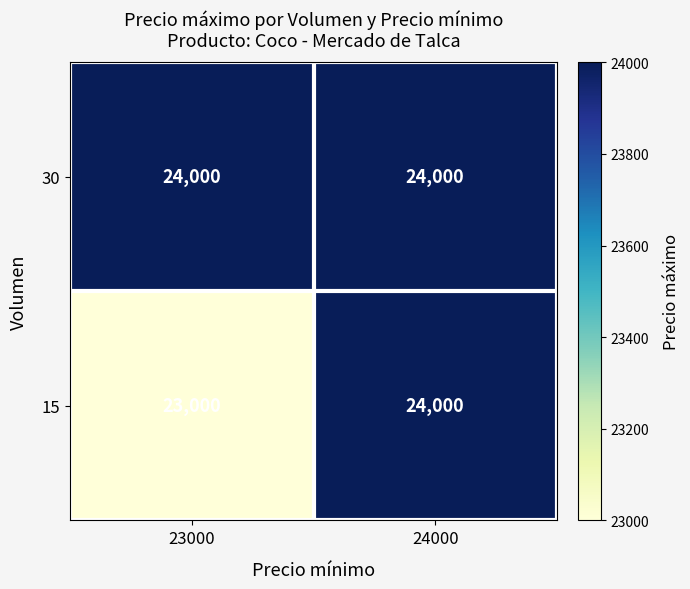

Count the number of data series in this chart.

2